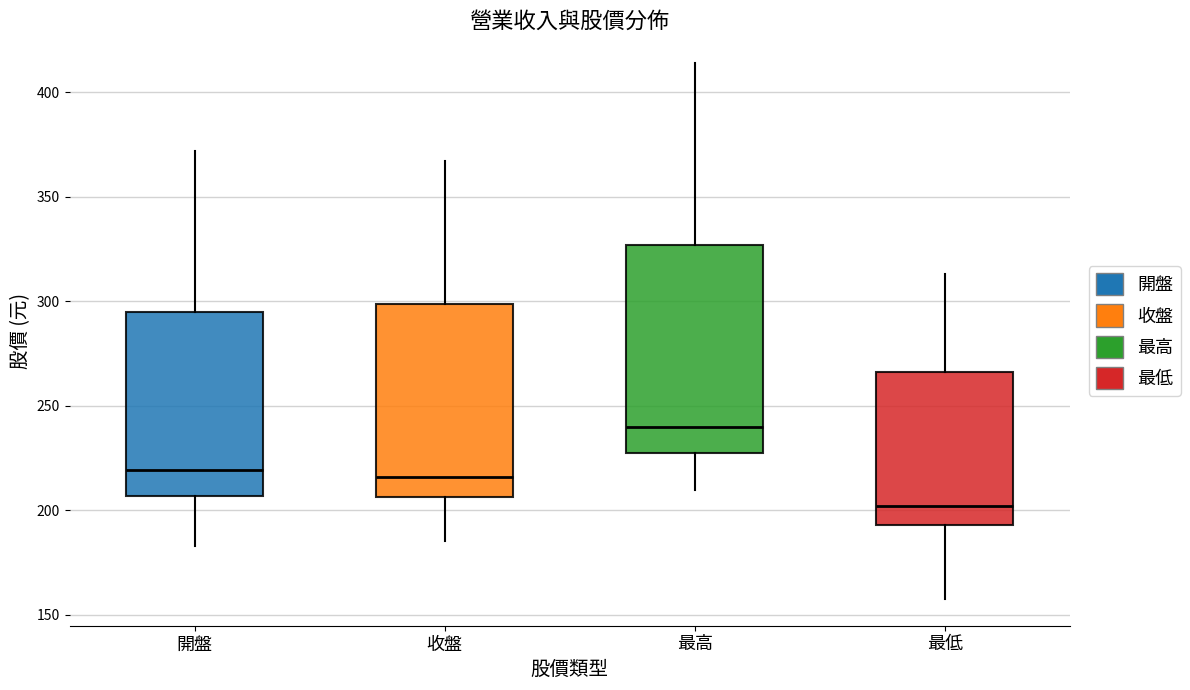

Reading left to right, transcribe this box plot: for each box, give where its median line is, the range the box spans, and where its two whiskers end, as read against the y-axis. The values are not printed on the chart, so give them approximately, as read against the axis.

開盤: median 220, box 205 to 295, whiskers 185 to 370
收盤: median 215, box 205 to 300, whiskers 185 to 365
最高: median 240, box 230 to 325, whiskers 210 to 415
最低: median 200, box 195 to 265, whiskers 160 to 315